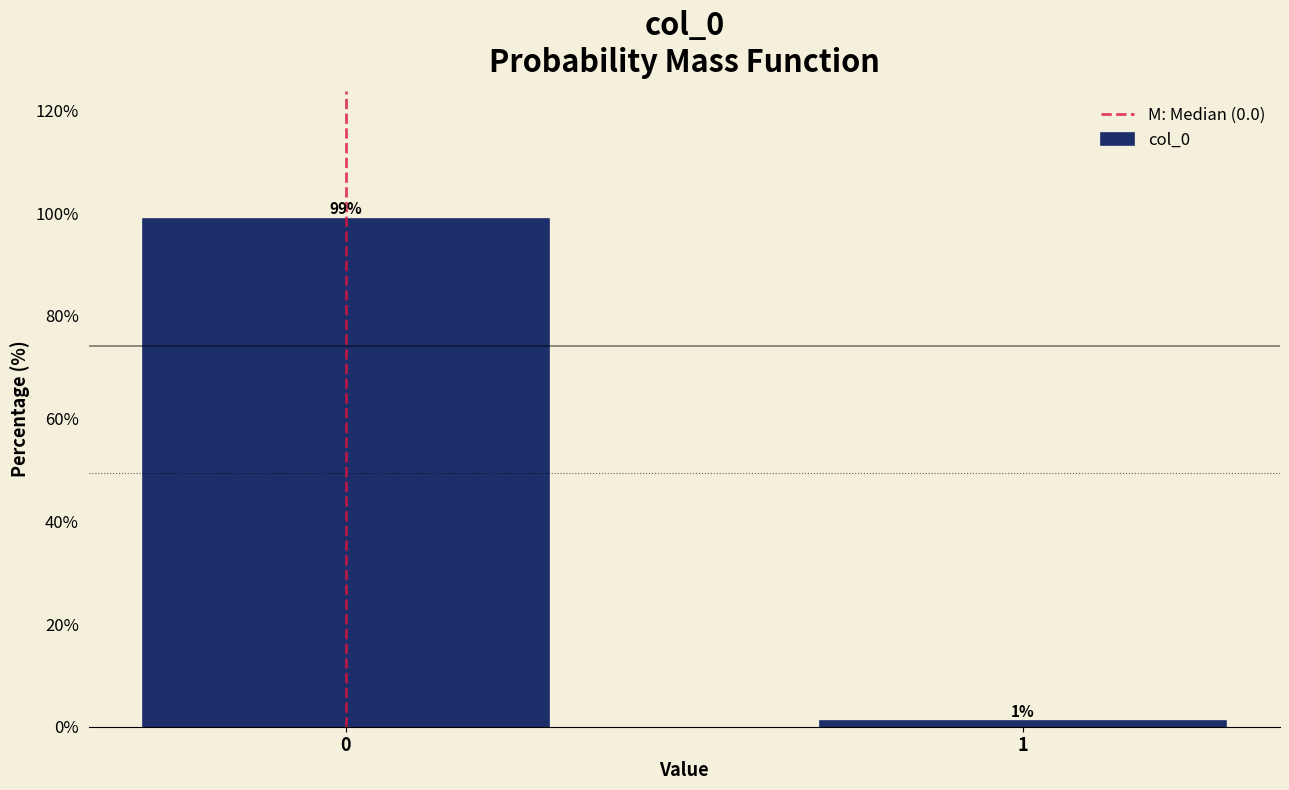

Reading left to right, extract all data points from this chart.

99.0	1.0